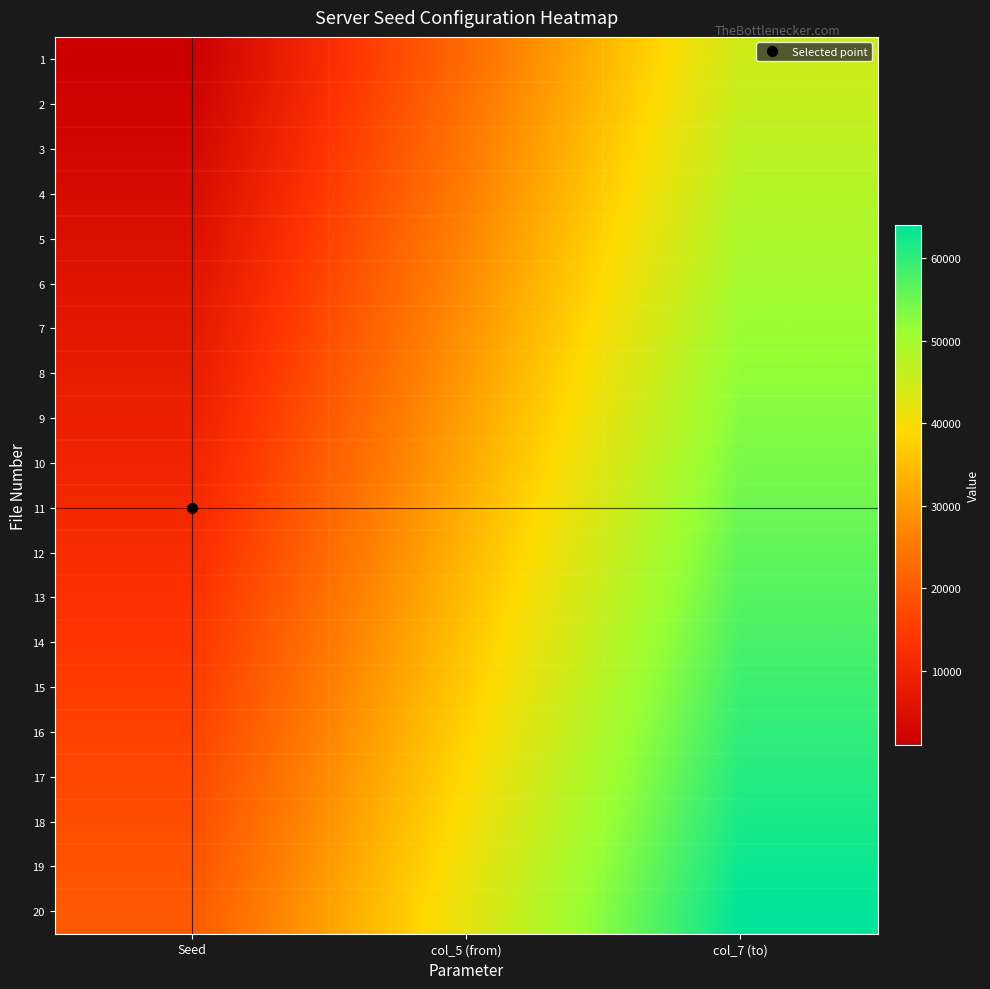

At how many categories does at least one series exceed 54484?

1